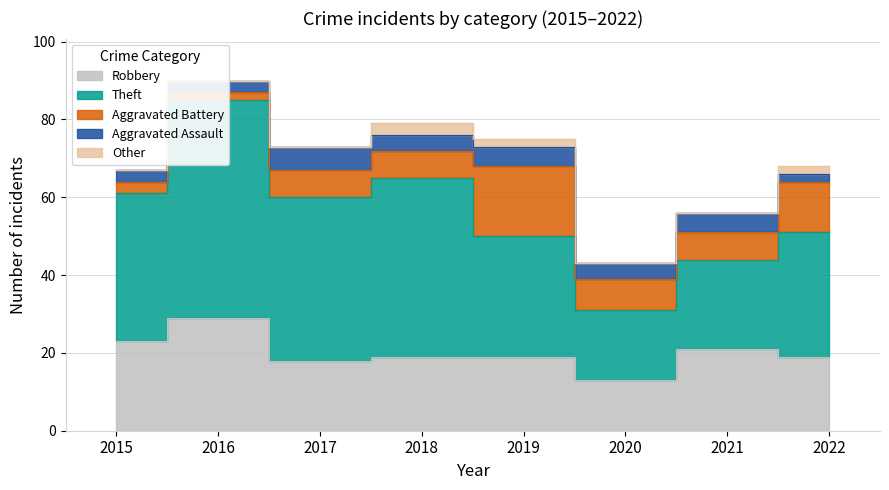

What is the value of the Theft point at the 8th from the left?

32